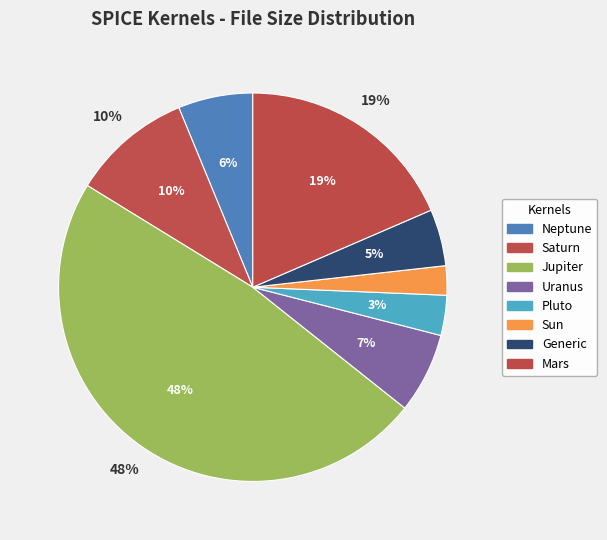

How many slices are in this pie chart?

8